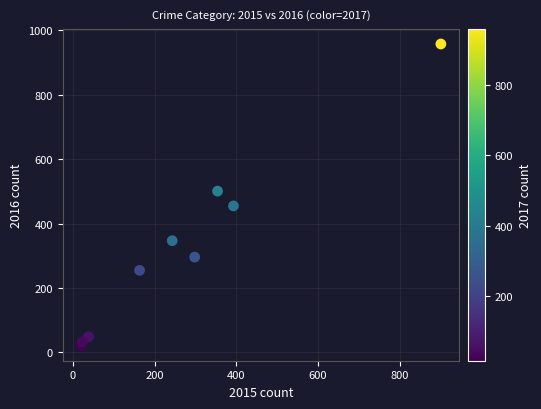

What is the range of Y values (max minus min)?

937